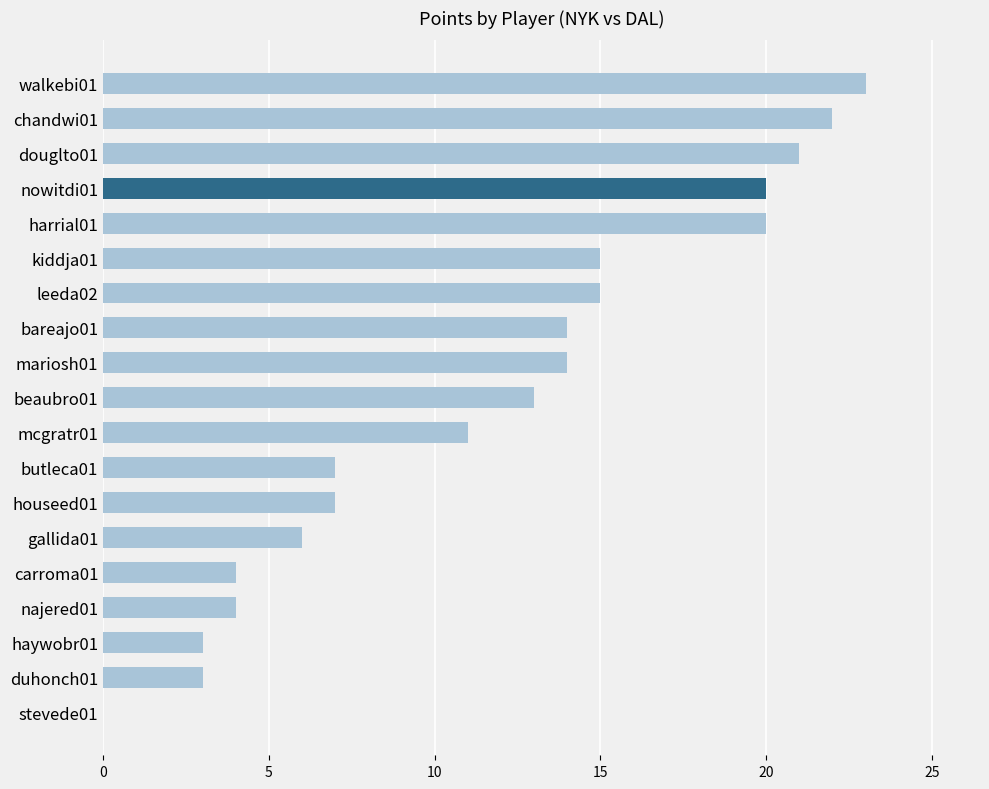

What is the approximate value at nowitdi01?

20